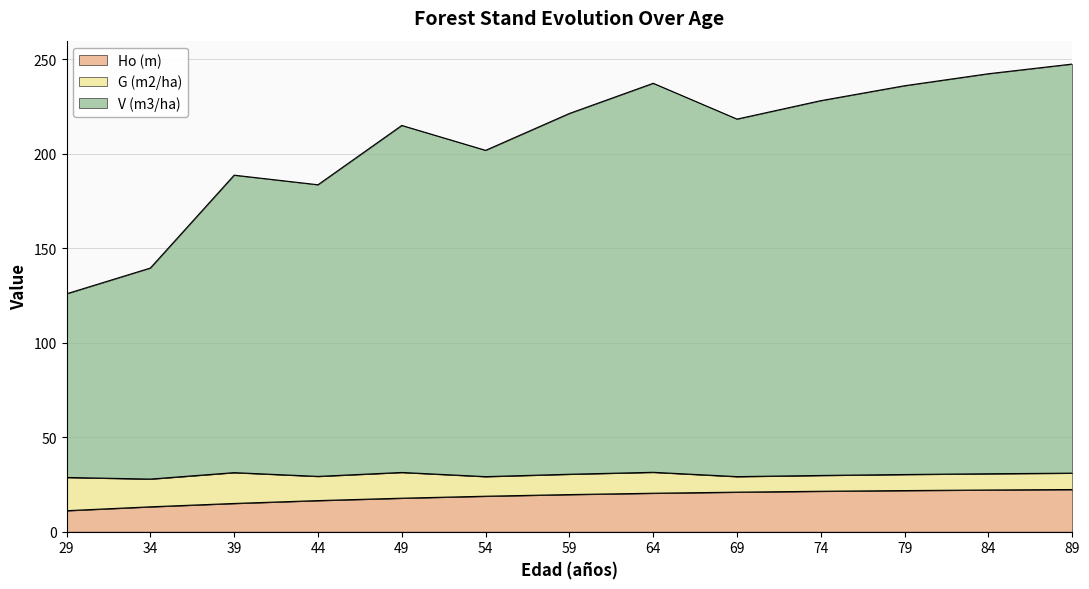

What is the total value across all series at 54?

201.8